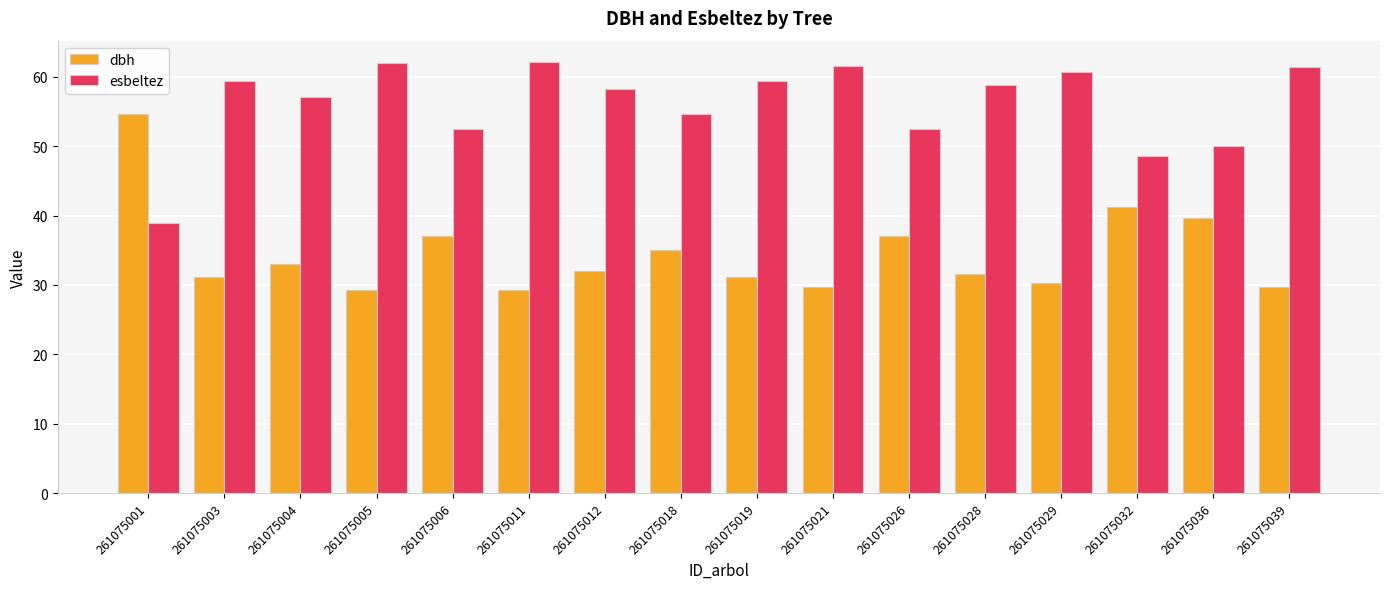

At which label does esbeltez first exceed 58?

261075003